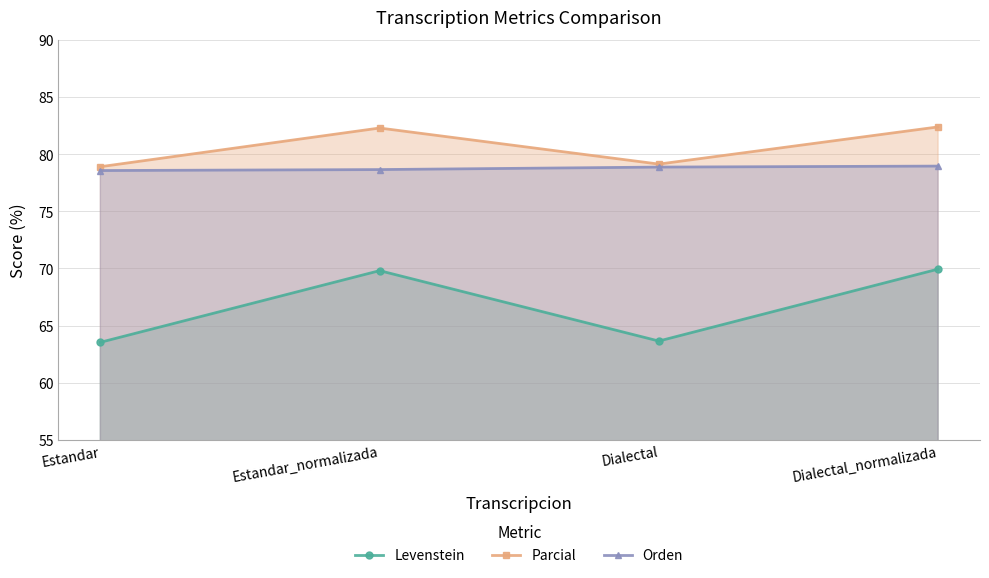

Where is Orden nearest to the value 78?

Estandar